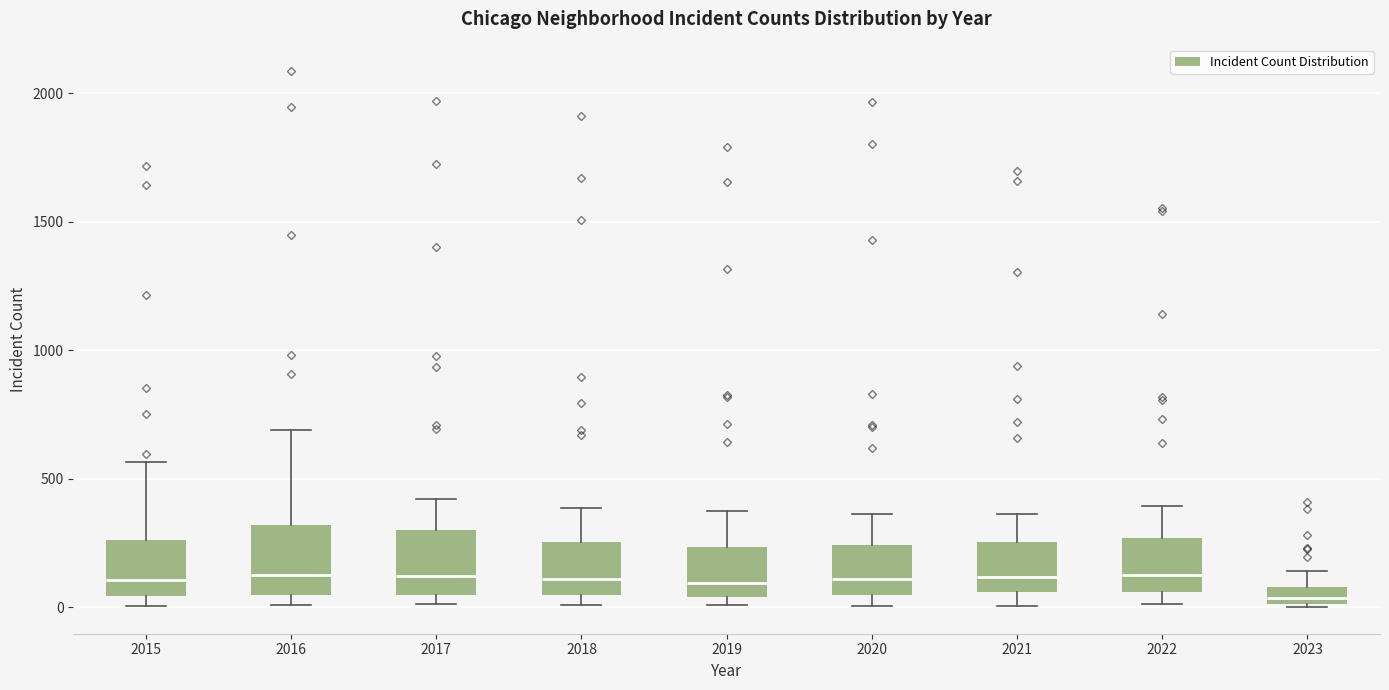

Where does the upper whisker of the box at x = 2021 end on the y-axis? The values are not printed on the chart, so give them approximately, as read against the axis.

350